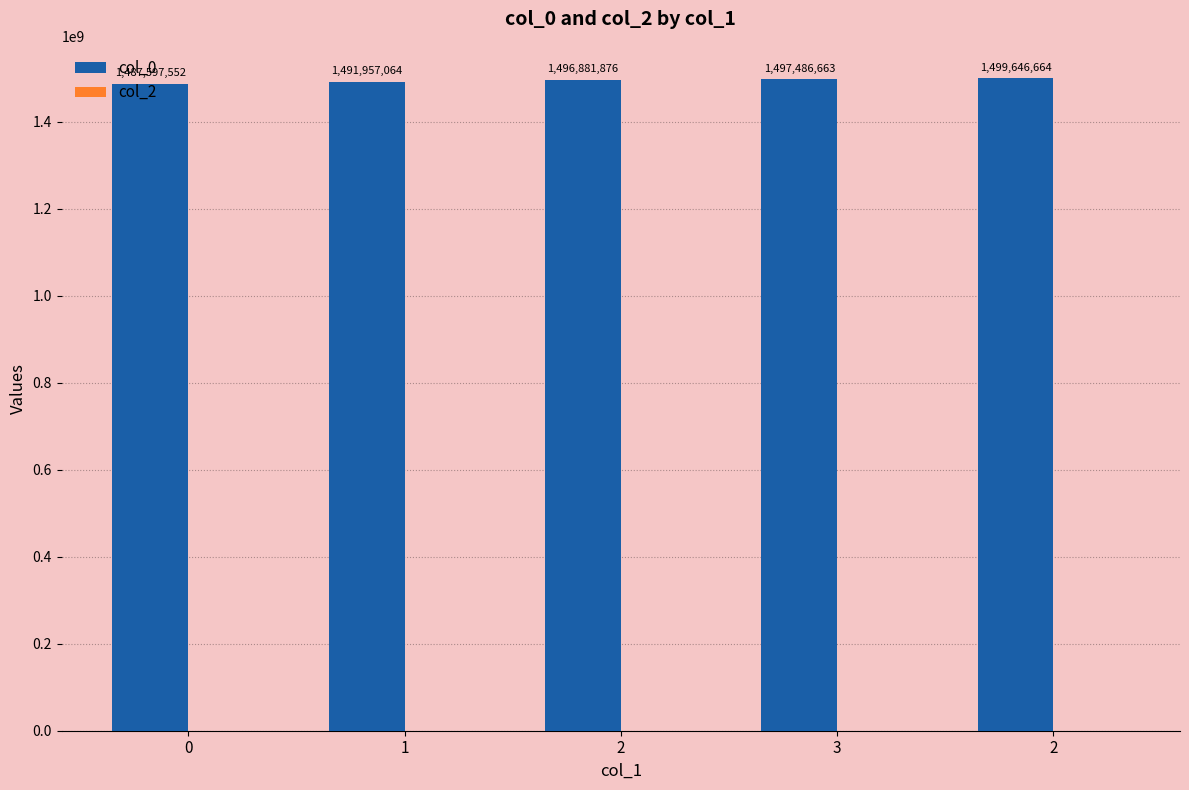

What is the maximum value shown in the chart?

1499646664